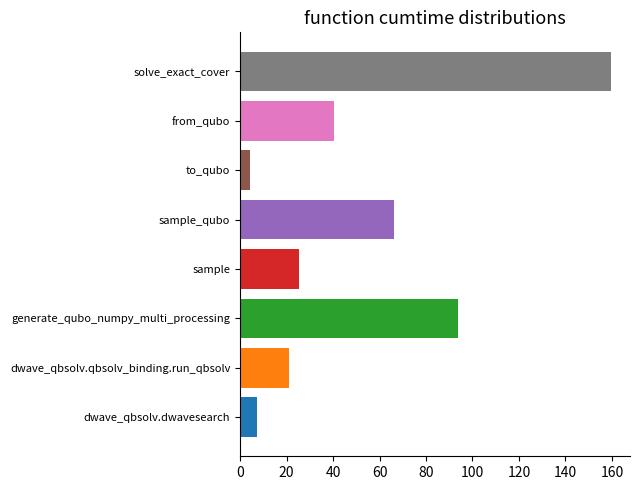

What is the difference between the maximum and minimum values?

155.4